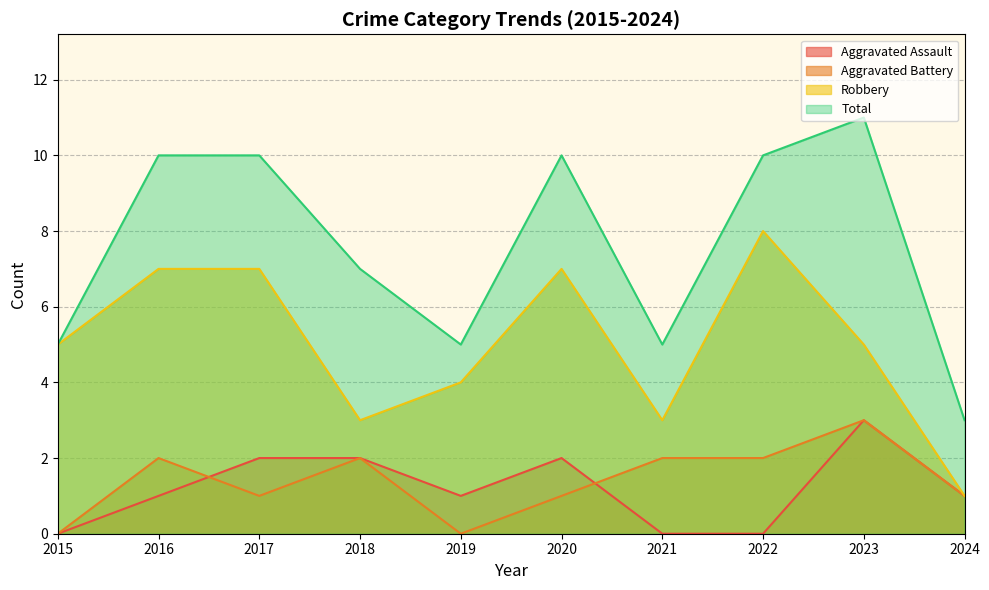

Reading left to right, what are all the values shown in this chart?

Aggravated Assault: 2015=0	2016=1	2017=2	2018=2	2019=1	2020=2	2021=0	2022=0	2023=3	2024=1
Aggravated Battery: 2015=0	2016=2	2017=1	2018=2	2019=0	2020=1	2021=2	2022=2	2023=3	2024=1
Robbery: 2015=5	2016=7	2017=7	2018=3	2019=4	2020=7	2021=3	2022=8	2023=5	2024=1
Total: 2015=5	2016=10	2017=10	2018=7	2019=5	2020=10	2021=5	2022=10	2023=11	2024=3